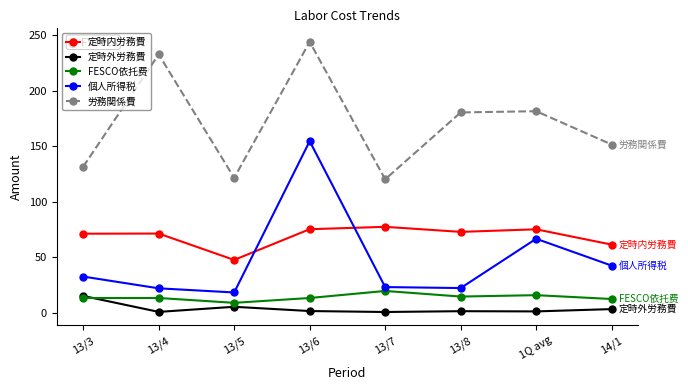

True or false: 個人所得税 and 労務関係費 cross at least once.

False